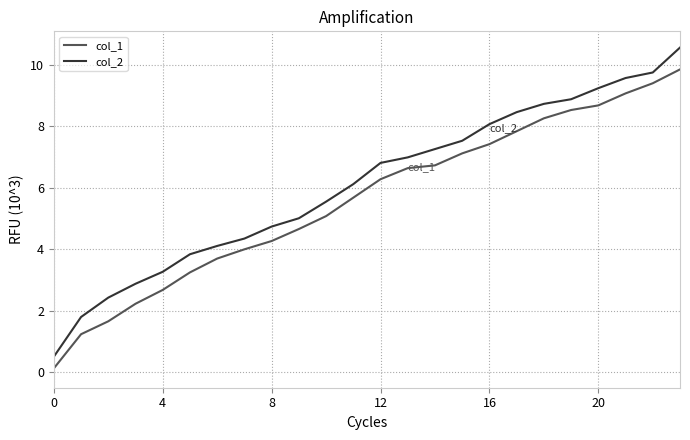

What is the sum of all col_2 values?

146.5